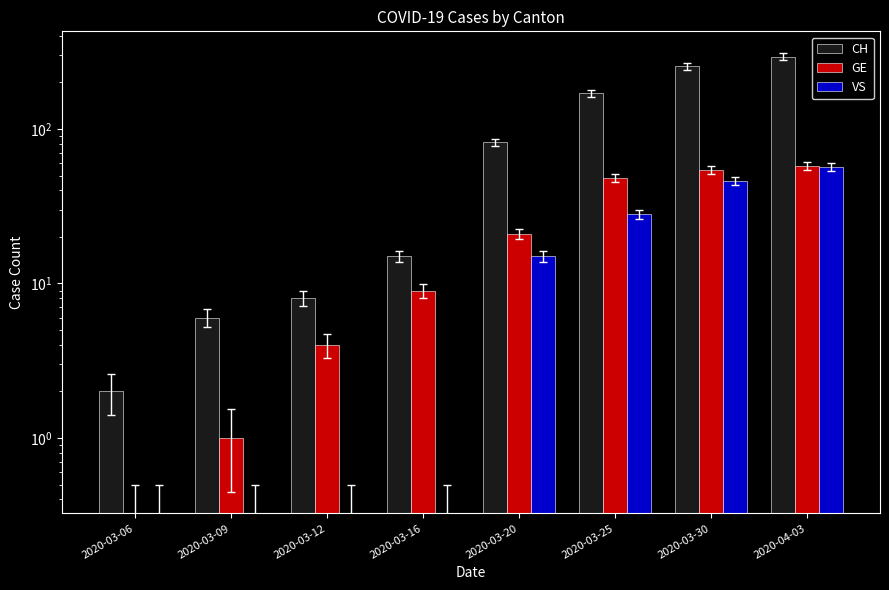

At which label does GE first exceed 21?

2020-03-25